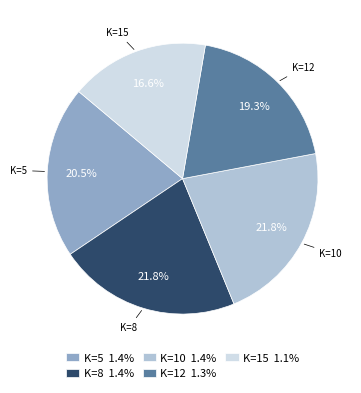

To the nearest percent, what is the average slice percentage?

20%